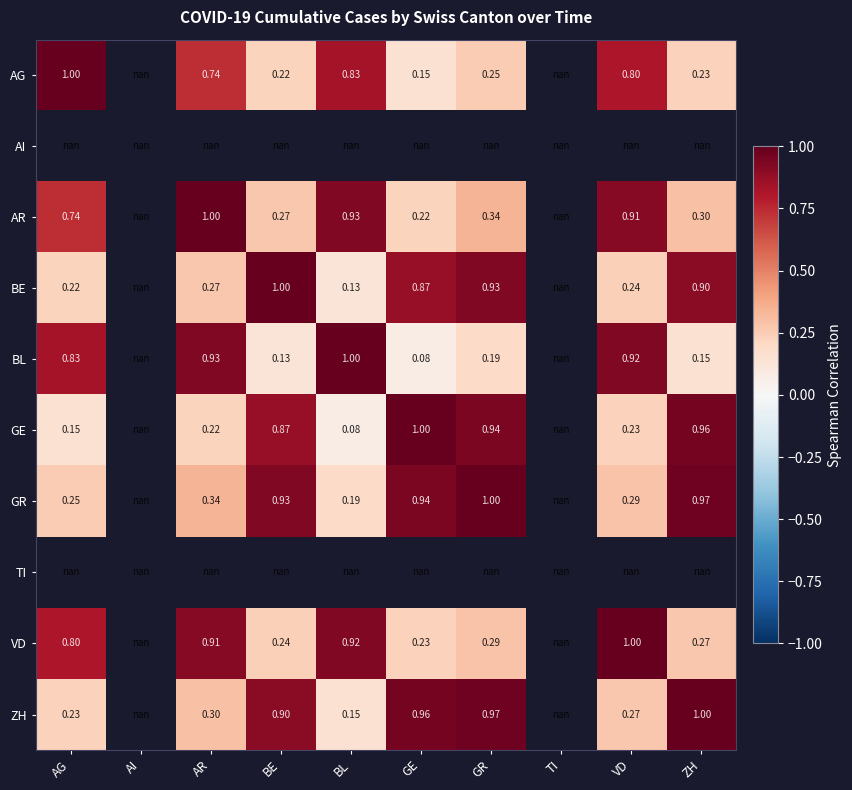

Is the value of GE at ZH greater than the value of VD at AI?

No